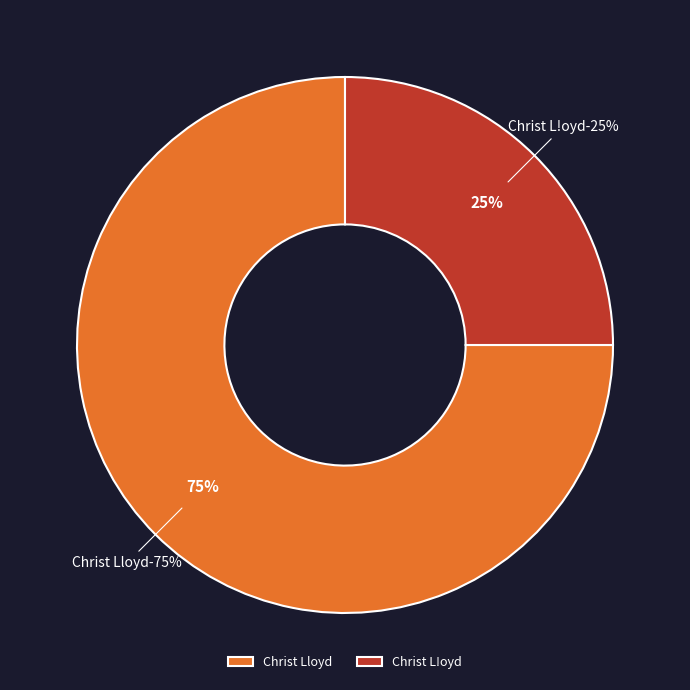

To the nearest percent, what is the difference between the largest and smallest slice percentages?

50%